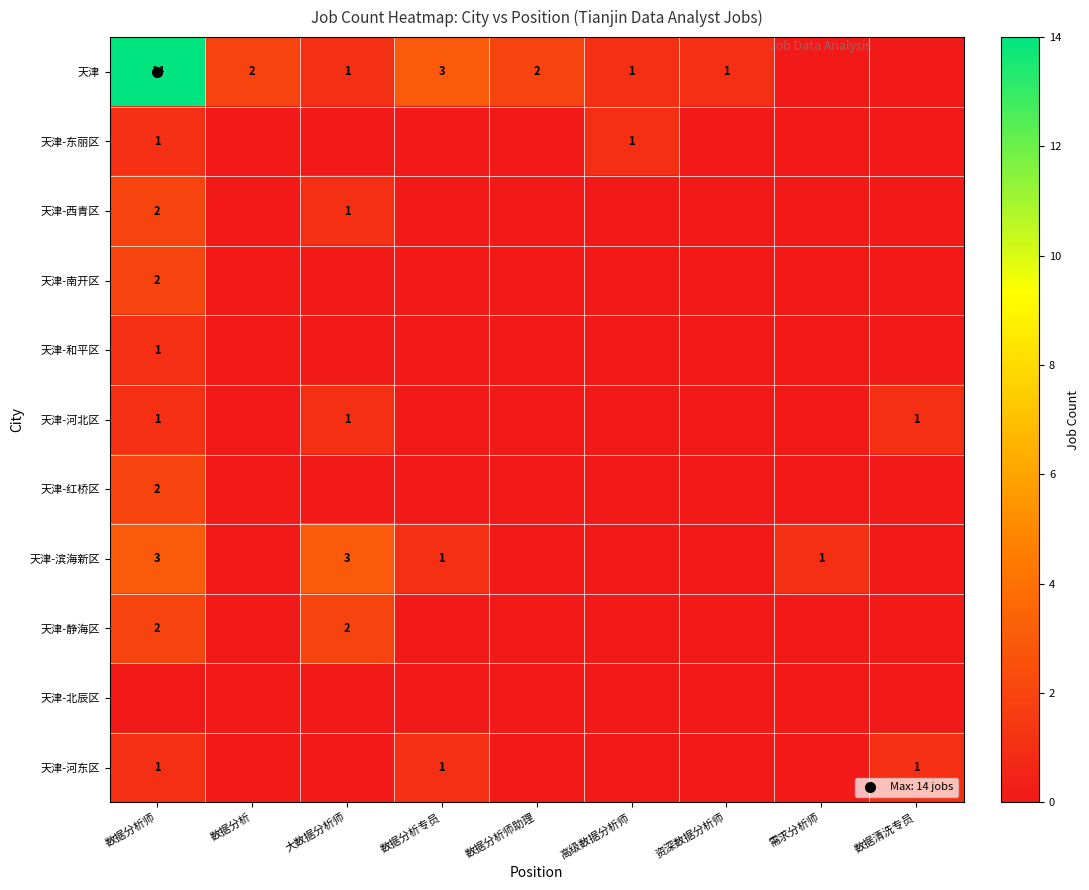

Which series has the largest total across all categories?

天津